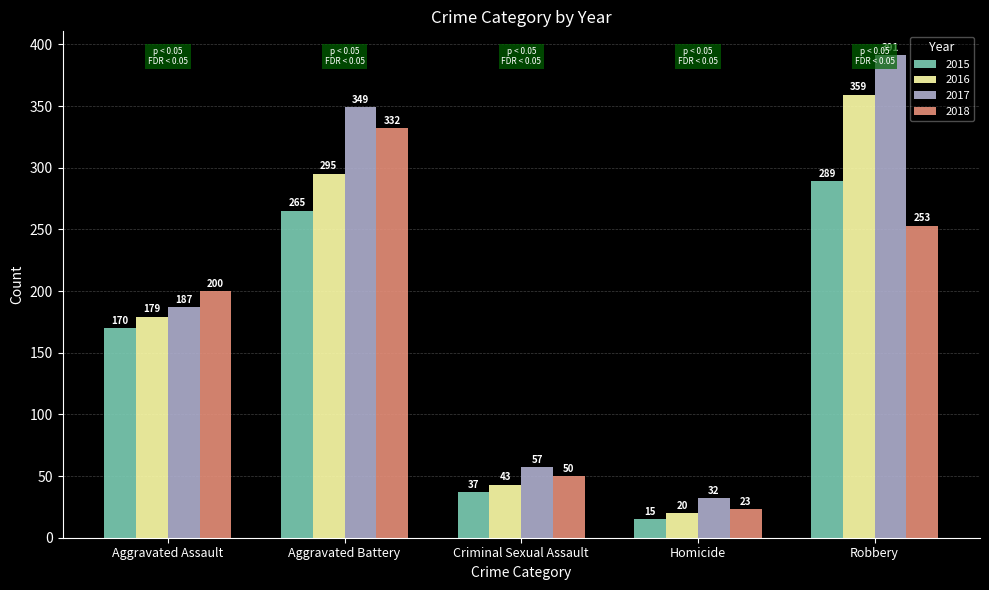

The value of 2016 at Aggravated Assault is 285. True or false?

False